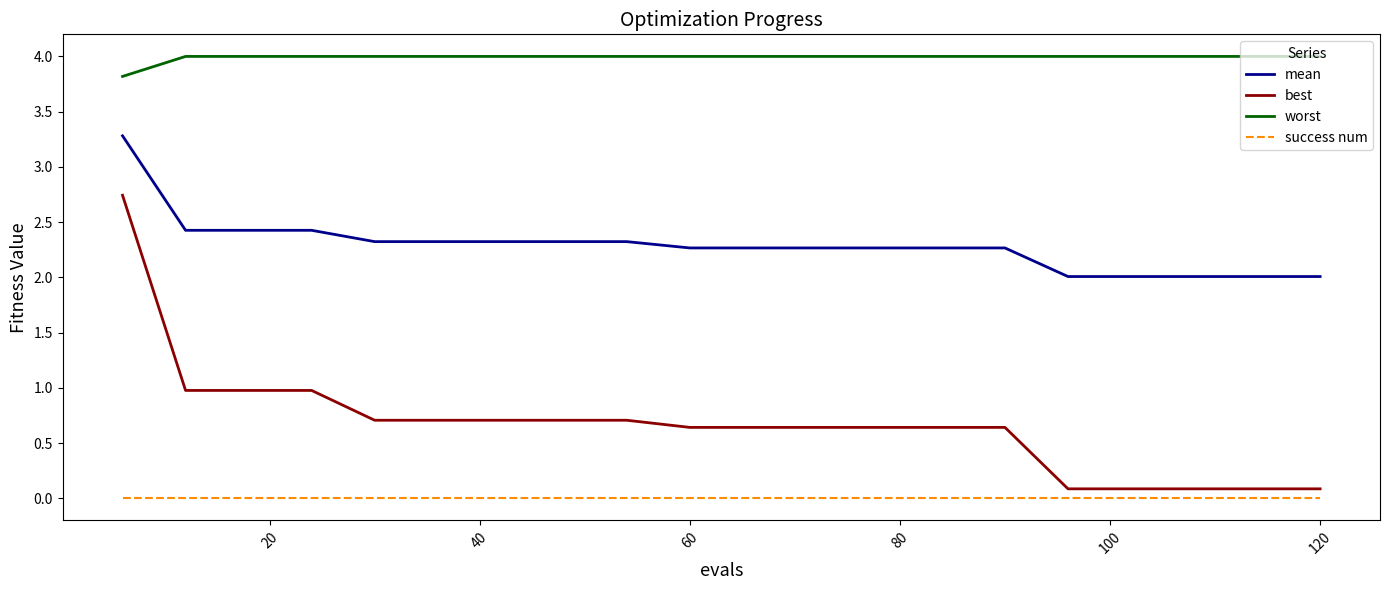

True or false: worst and mean intersect in this chart.

False